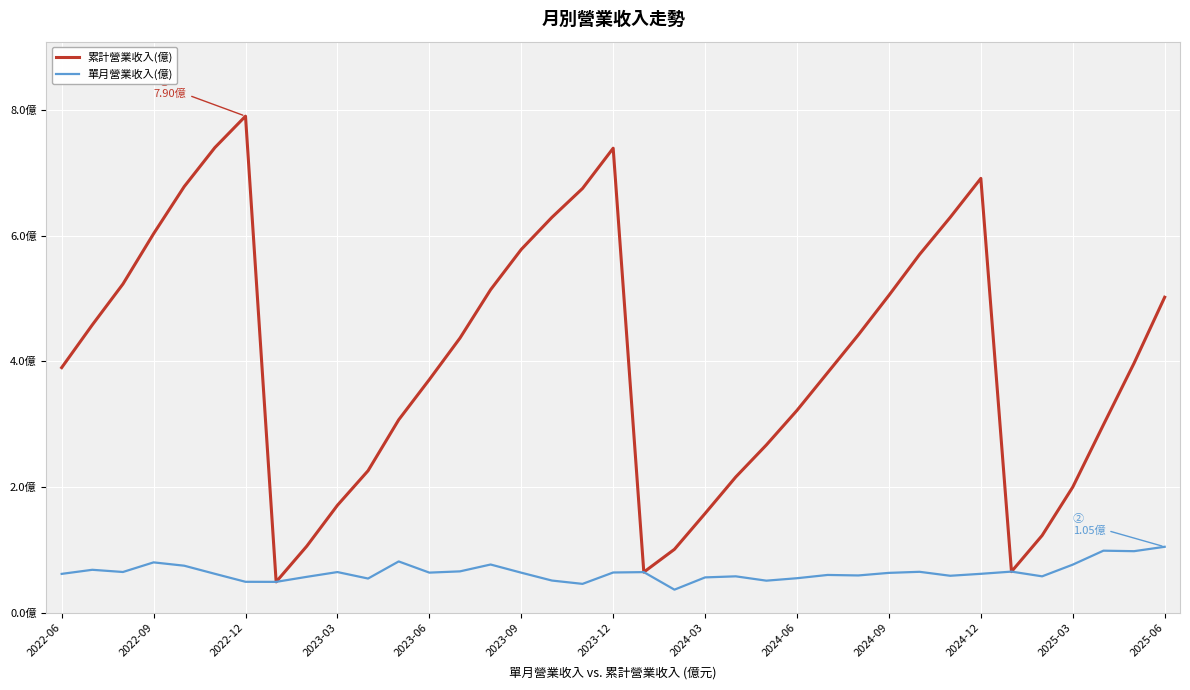

What are all the series names shown in the legend?

累計營業收入(億), 單月營業收入(億)